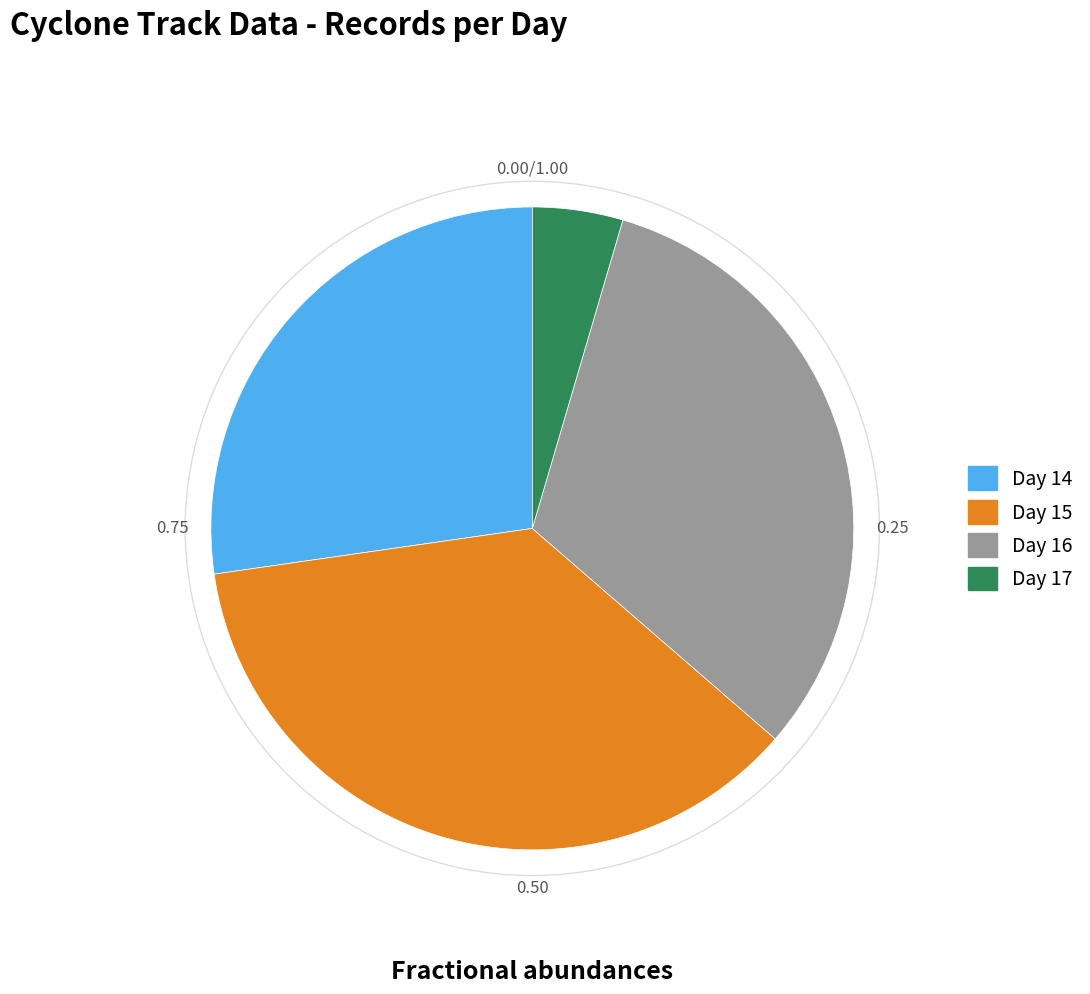

Combined, do Day 17 and Day 15 account for over 50%?

No